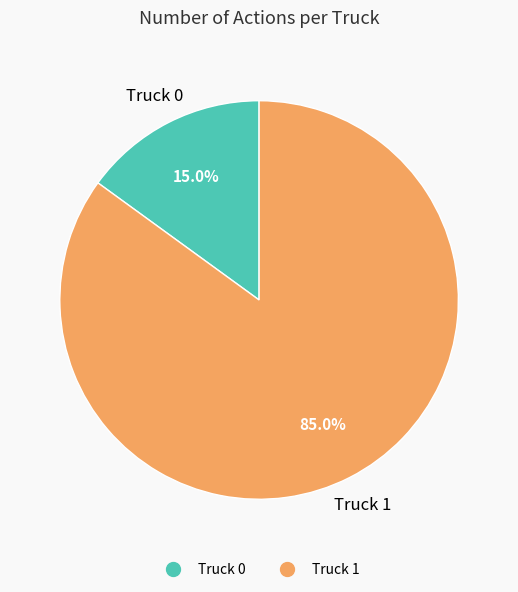

What percentage is the Truck 1 slice, to the nearest percent?

85%